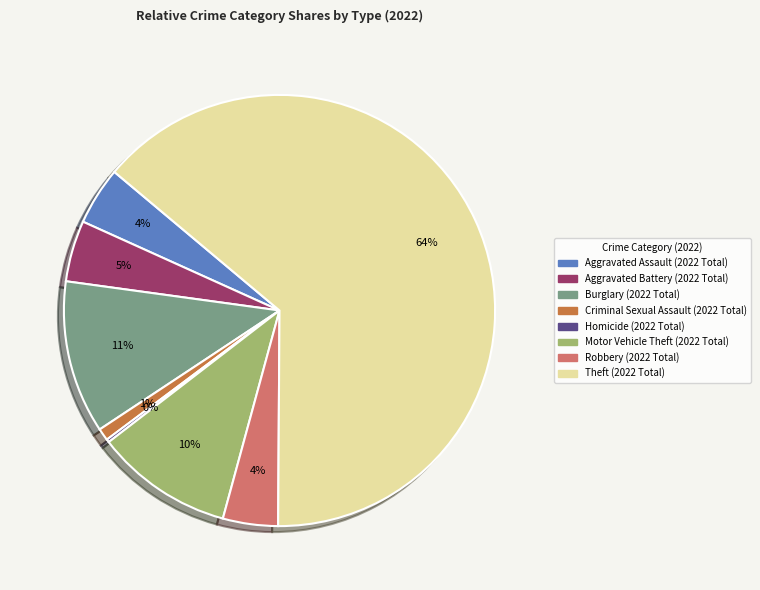

Is there any slice that represents more than half of the pie?

Yes